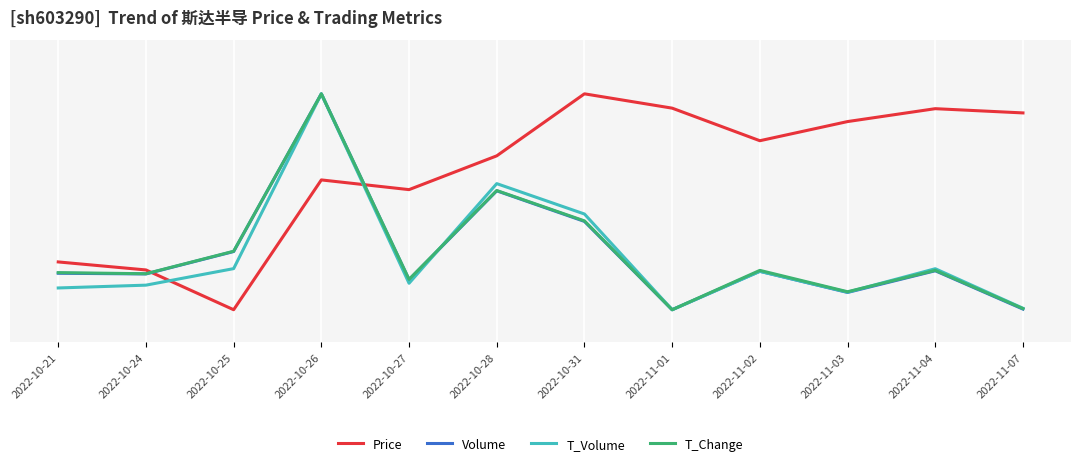

Rank the series by their maximum value, from highest to lowest.

Price, Volume, T_Volume, T_Change